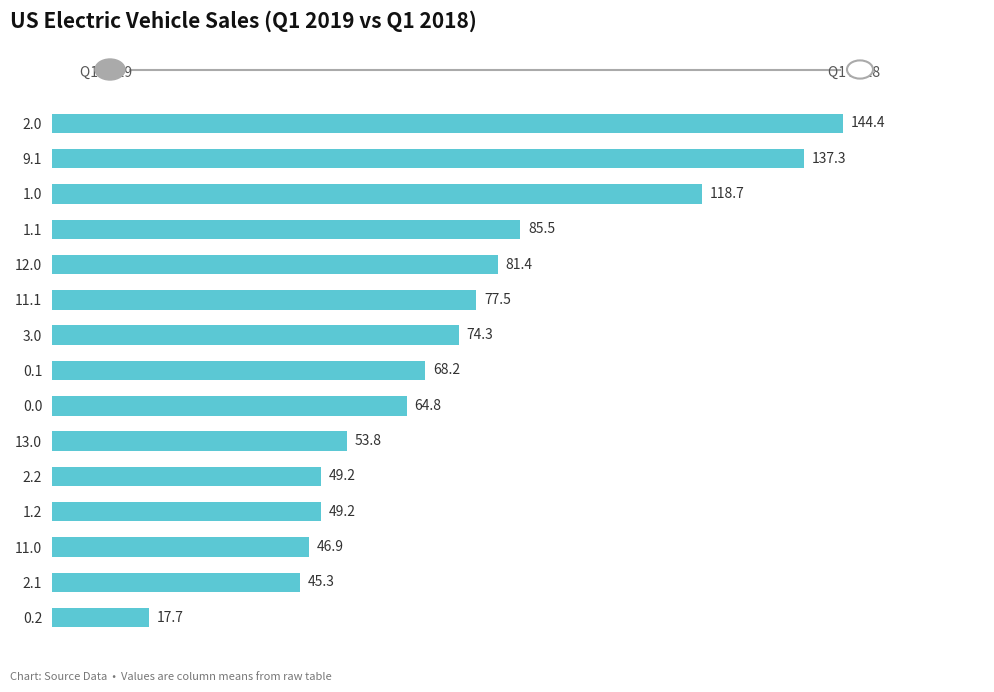

Reading top to bottom, transcribe all the data shown in this chart.

144.4	137.3	118.7	85.5	81.4	77.5	74.3	68.2	64.8	53.8	49.2	49.2	46.9	45.3	17.7